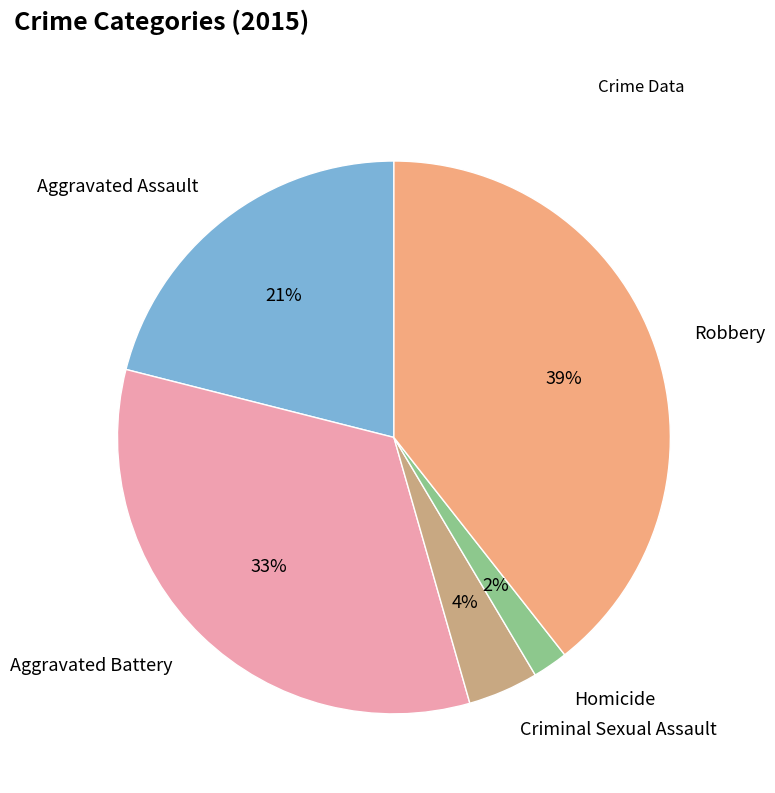

The Robbery slice represents 39% of the pie. True or false?

True